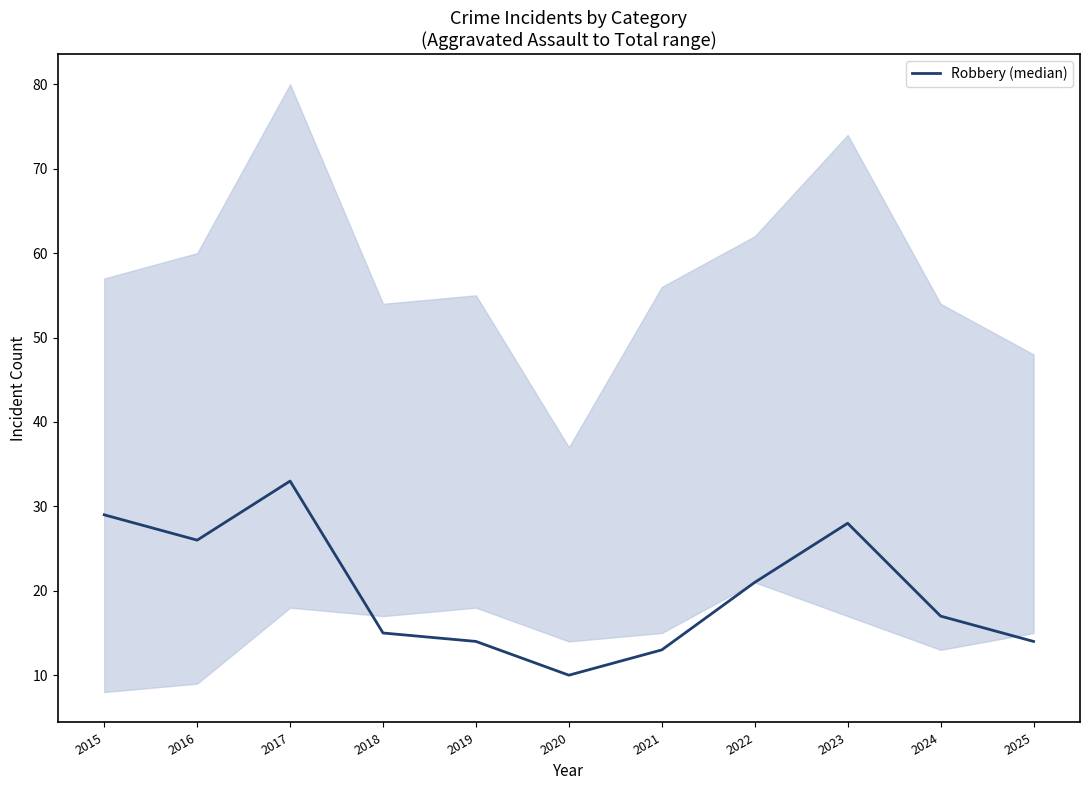

Rank the categories by value from highest to lowest.

2017, 2015, 2023, 2016, 2022, 2024, 2018, 2019, 2025, 2021, 2020